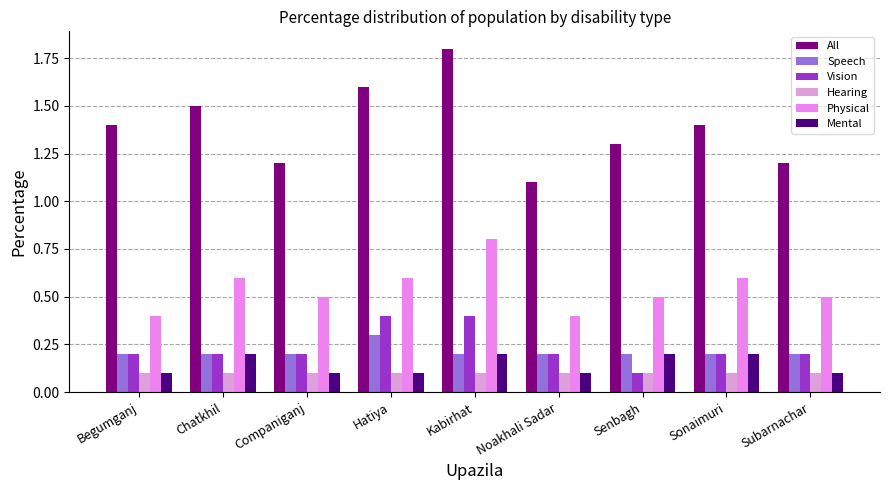

What are all the series names shown in the legend?

All, Speech, Vision, Hearing, Physical, Mental